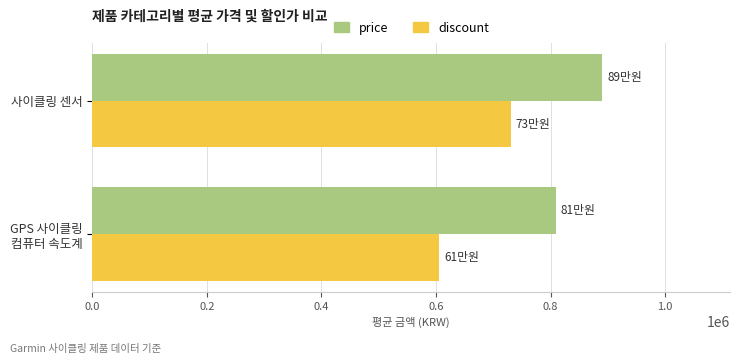

Which series has the largest range (max minus min)?

discount